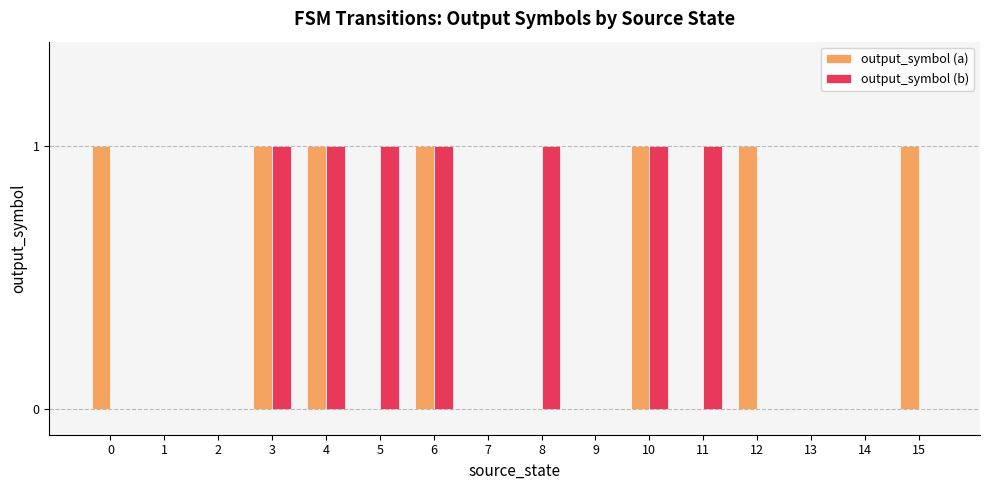

Which series changed the most between 0 and 7?

output_symbol (a)